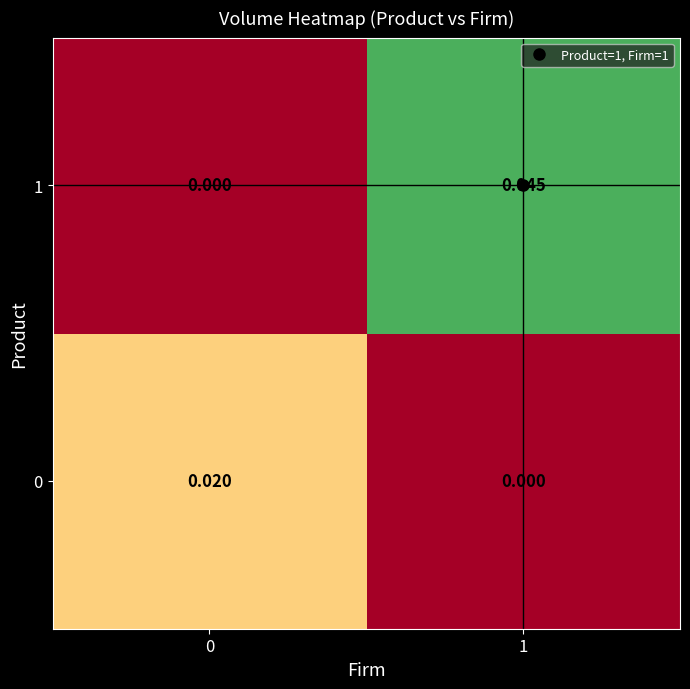

Count the number of categories in the chart.

2